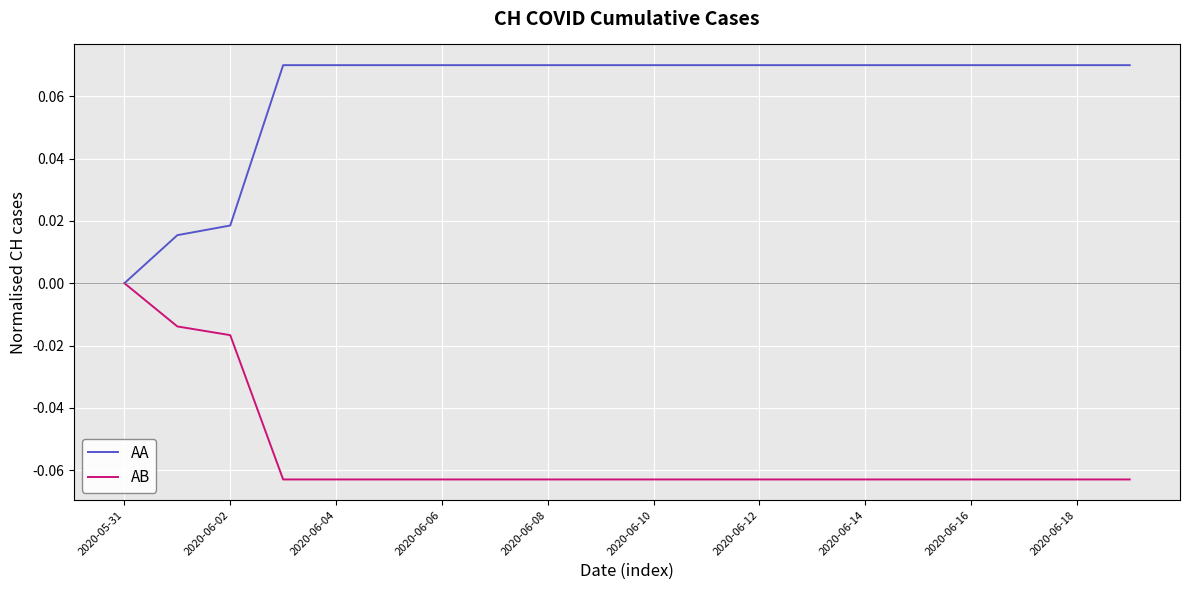

Is this an area chart (filled region under the line)?

No